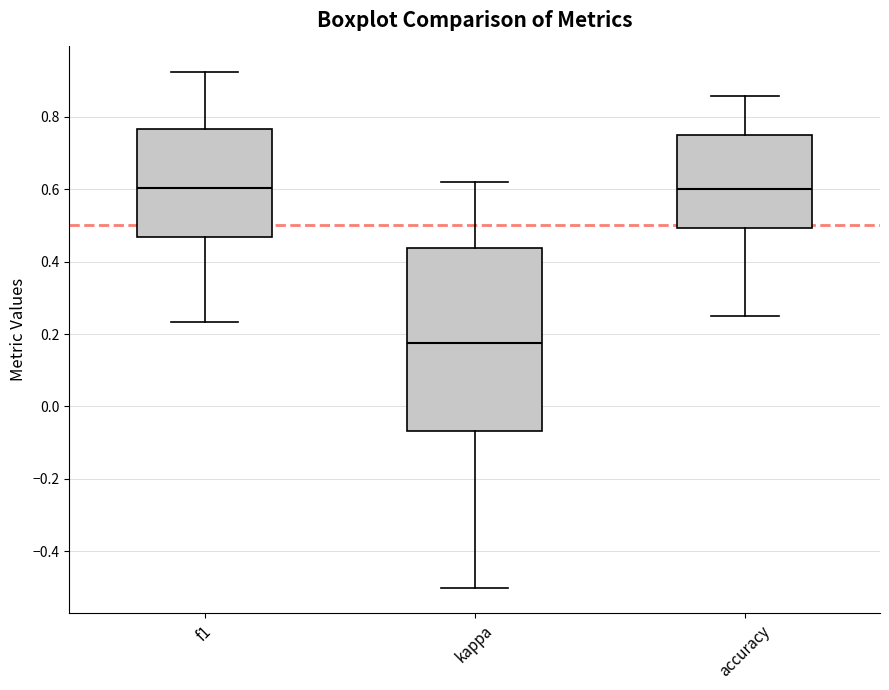

Reading left to right, read every box against the y-axis: the position of its median line, the range the box covers, and the ends of its whiskers. The values are not printed on the chart, so give them approximately, as read against the axis.

f1: median 0.60, box 0.46 to 0.76, whiskers 0.24 to 0.92
kappa: median 0.18, box -0.06 to 0.44, whiskers -0.50 to 0.62
accuracy: median 0.60, box 0.50 to 0.76, whiskers 0.26 to 0.86